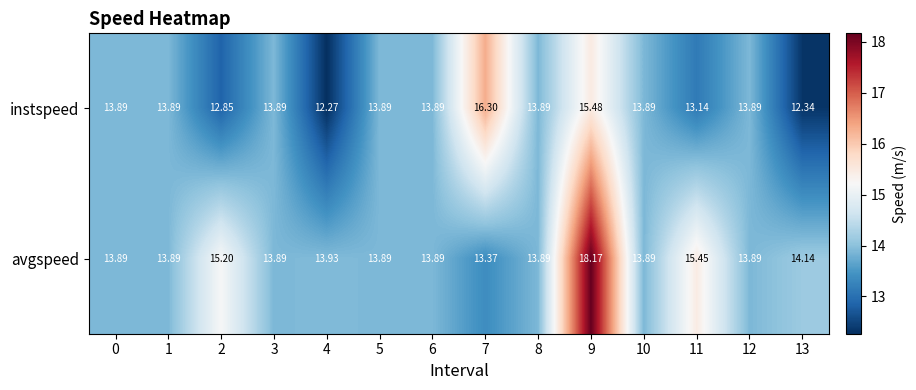

At which category does the chart reach its minimum across all series?

4